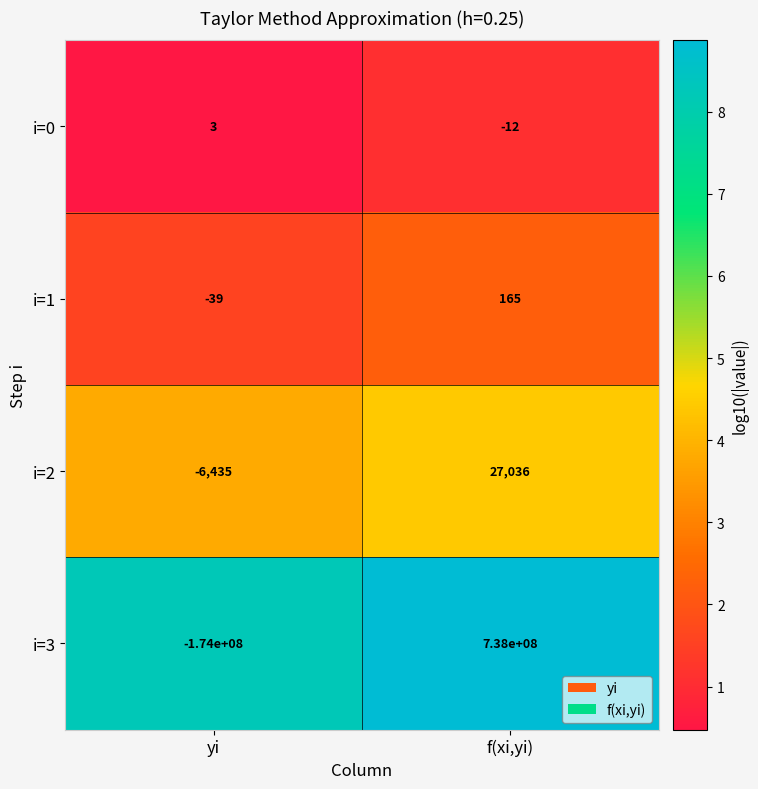

What is the total value across all series at yi?

-174006471